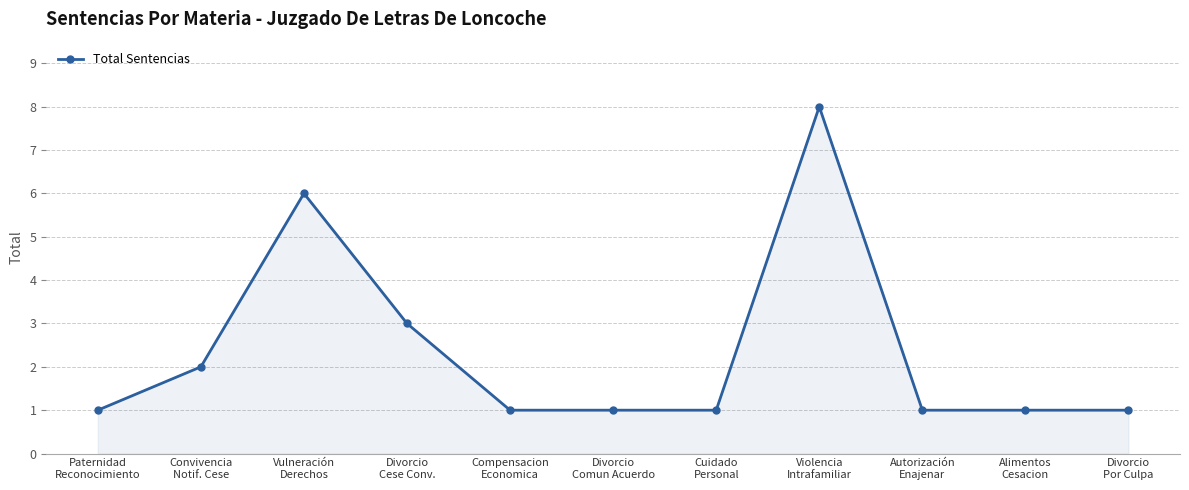

True or false: there are more than 1 points higher than both neighbors.

True